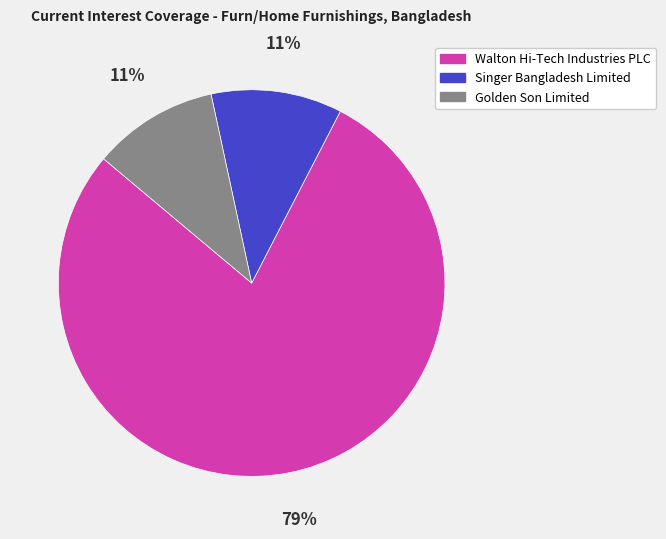

Between Golden Son Limited and Walton Hi-Tech Industries PLC, which is larger?

Walton Hi-Tech Industries PLC